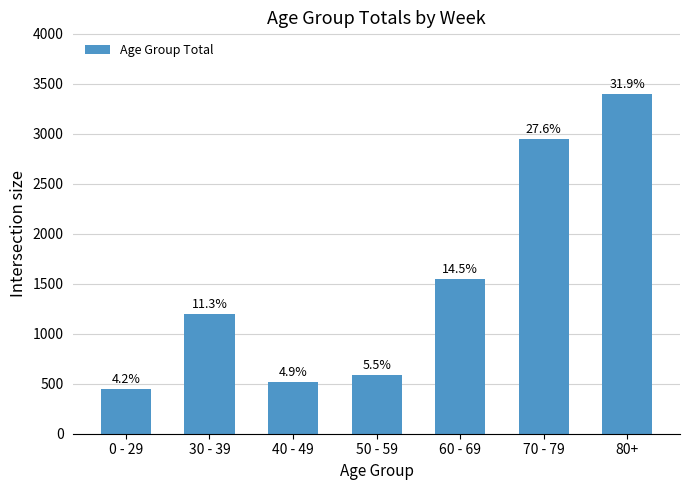

How many bars are there in total?

7